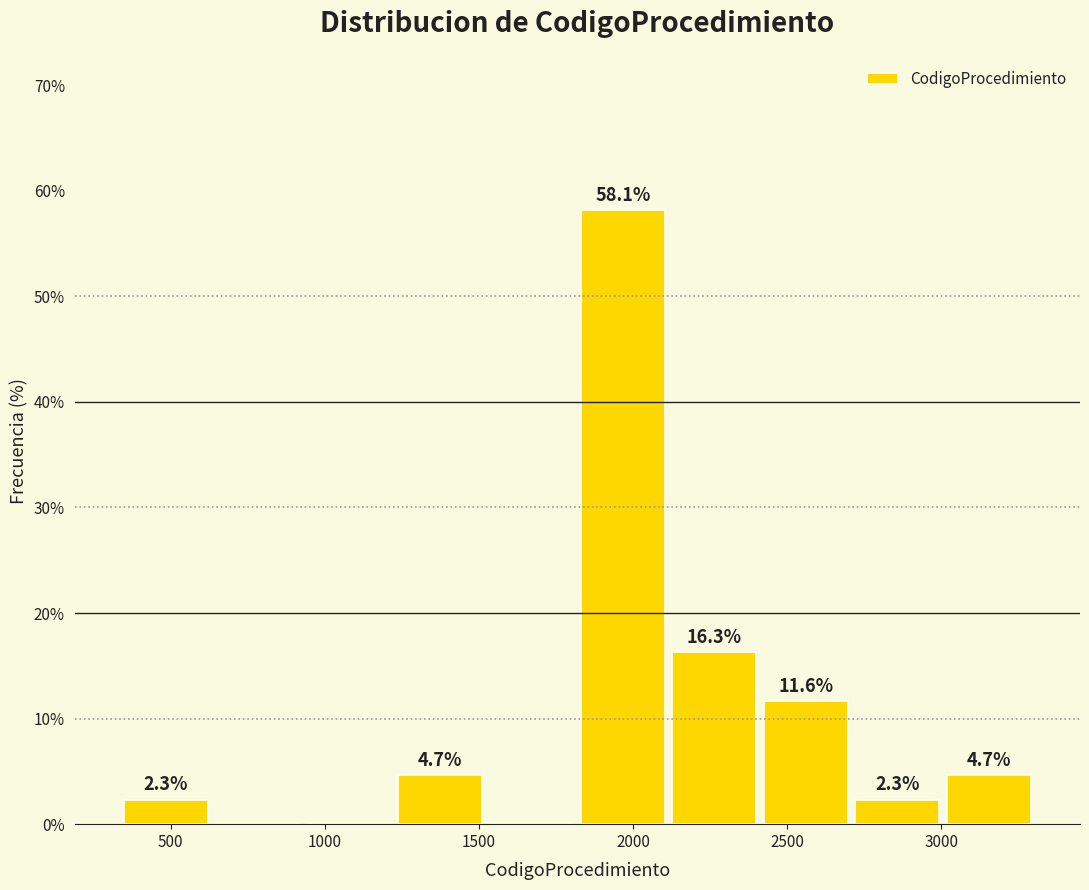

Which range on the x-axis has the tallest bar?

1800 to 2100